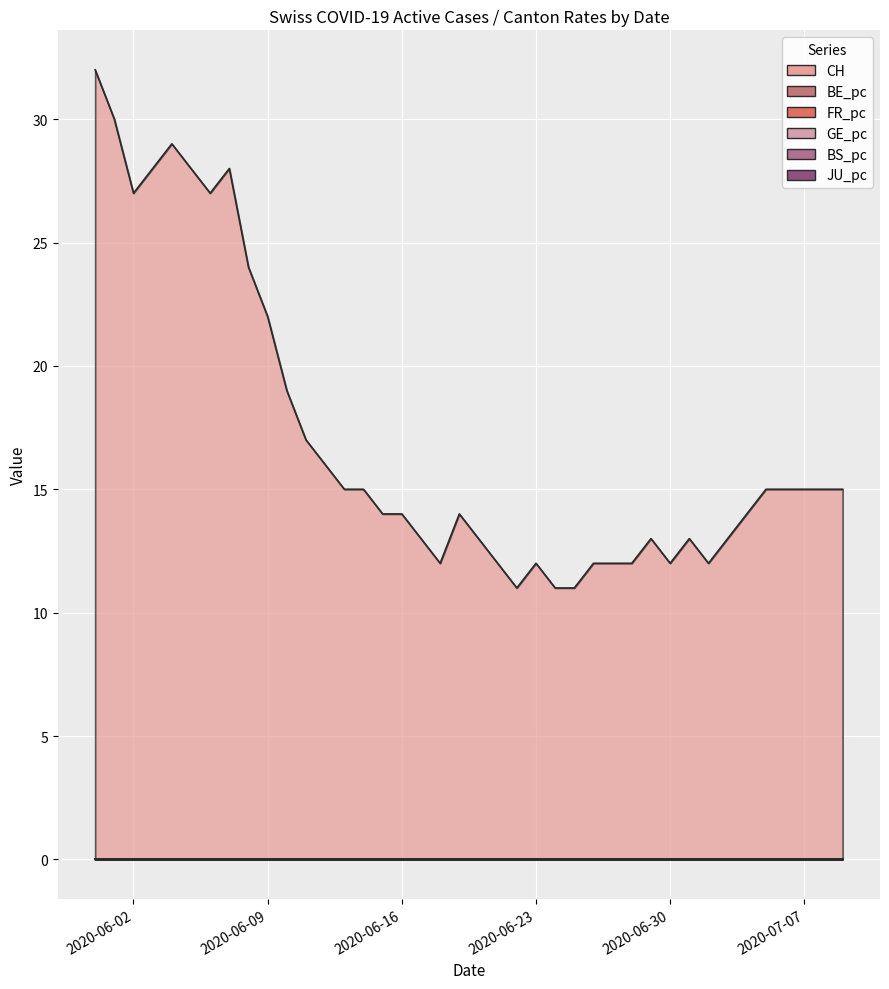

At which category does the chart reach its peak across all series?

2020-05-31